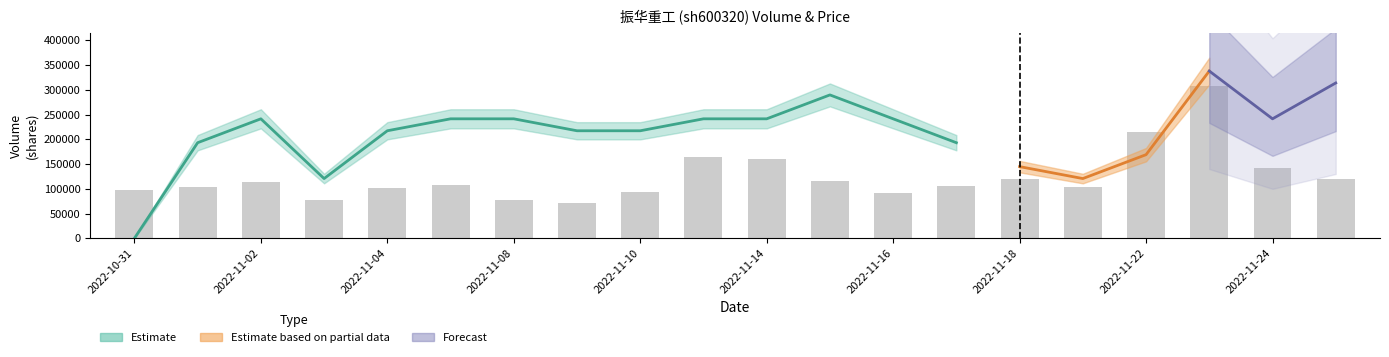

How many values are below 107219?

10